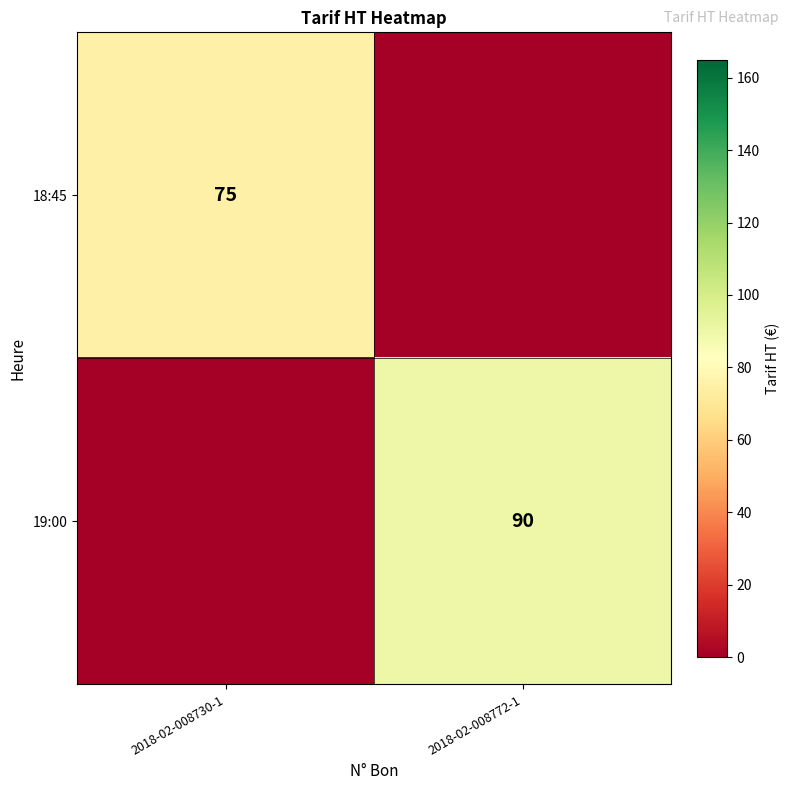

The 18:45 series shows 75 at 2018-02-008730-1. True or false?

True